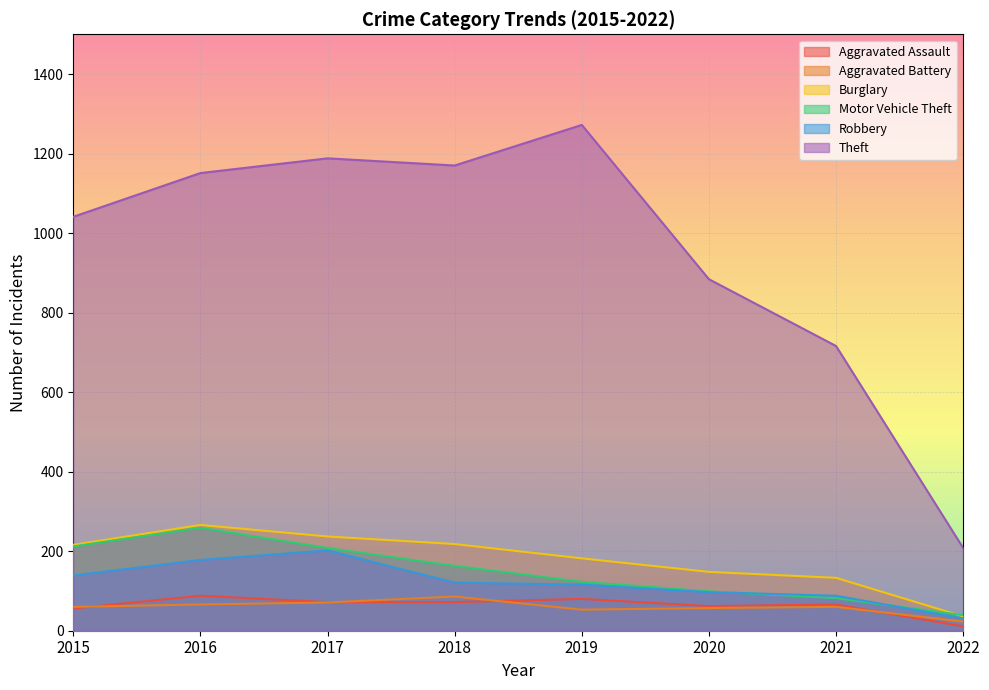

How many categories are shown in the chart?

8